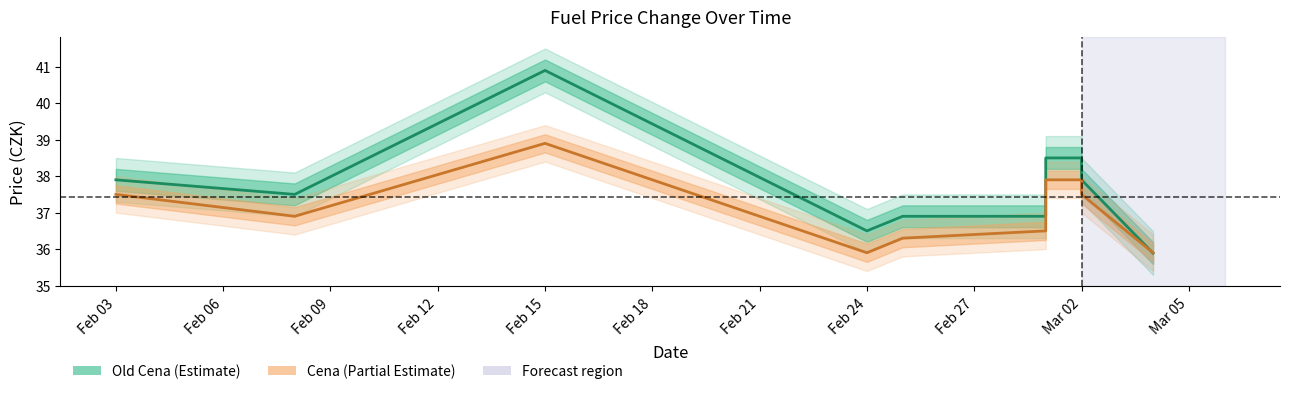

Rank the series at 2023-03-01 from highest to lowest value.

Old Cena, Cena